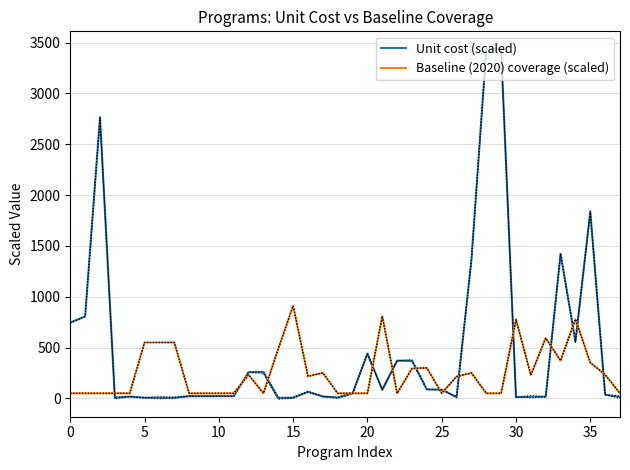

What is the value of the Baseline (2020) coverage (scaled) point at the 38th from the left?

50.0